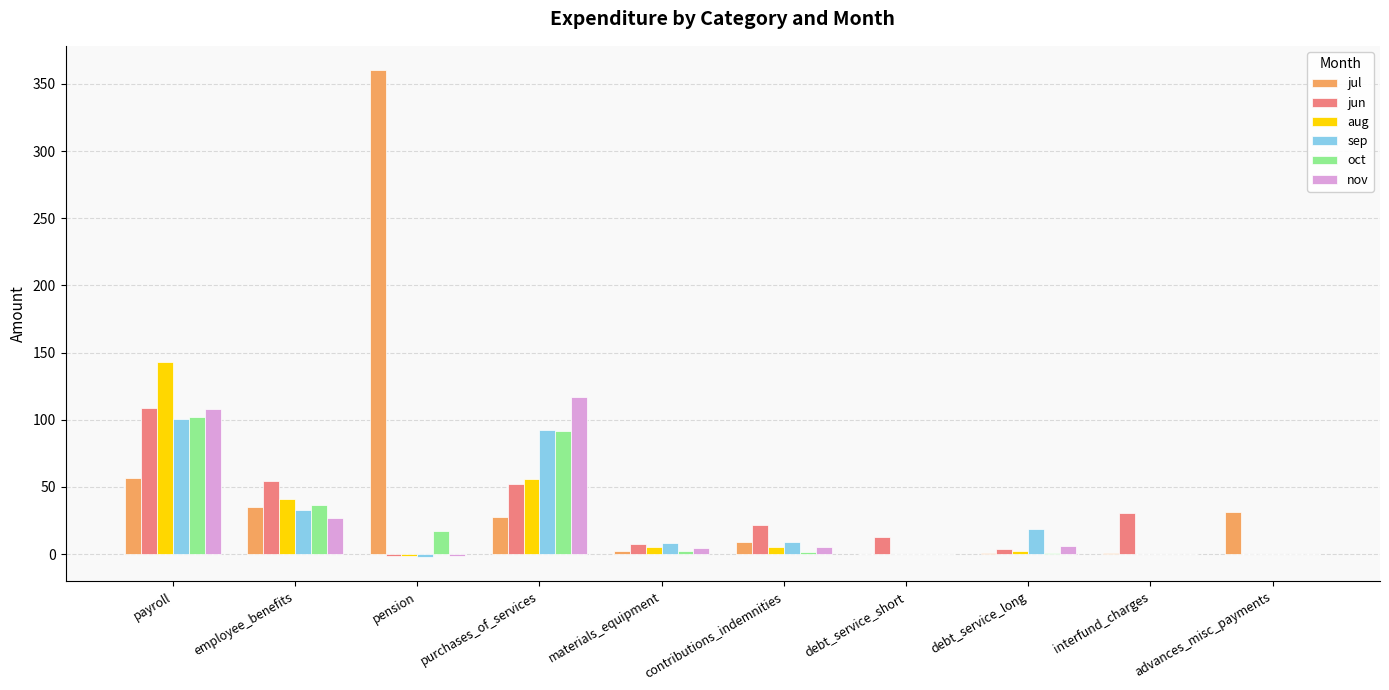

The aug series shows 0.0 at debt_service_short. True or false?

True